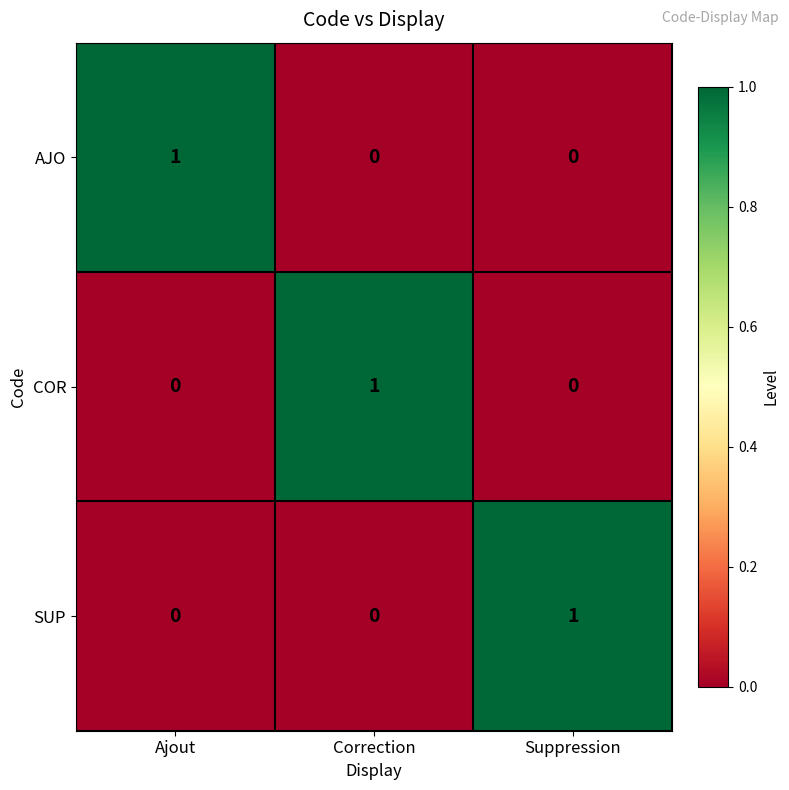

Is the value of AJO at Correction greater than the value of SUP at Suppression?

No